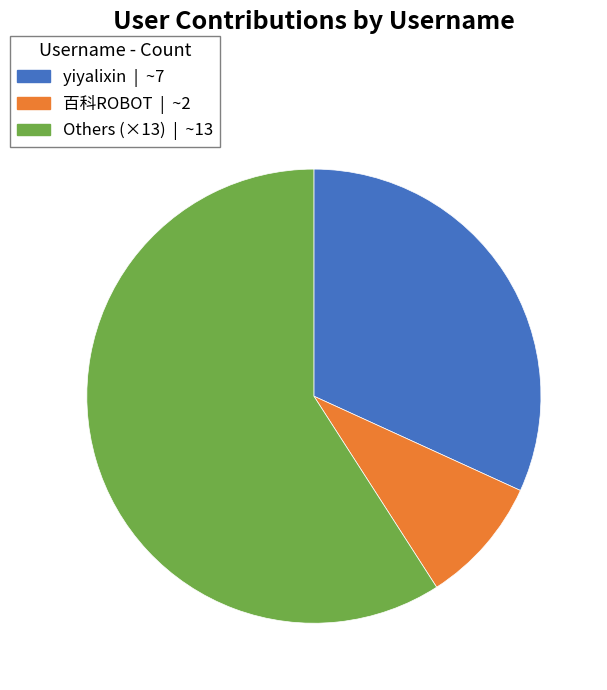

Is there any slice that represents more than half of the pie?

Yes